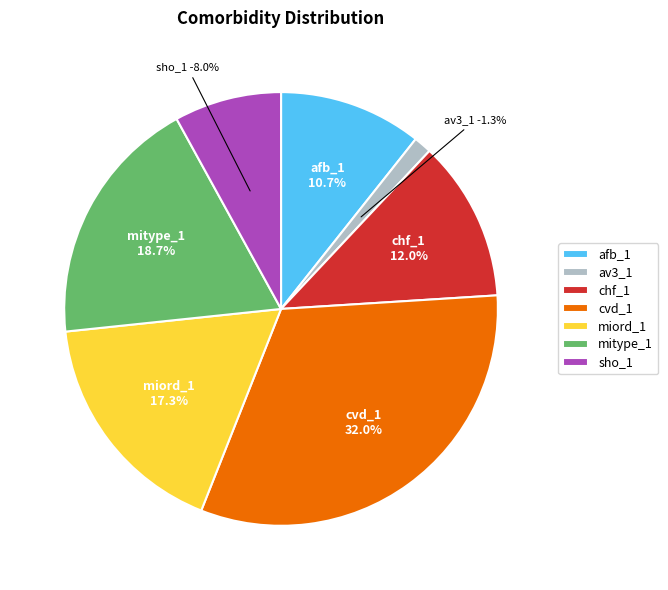

Is there a majority slice in this chart?

No